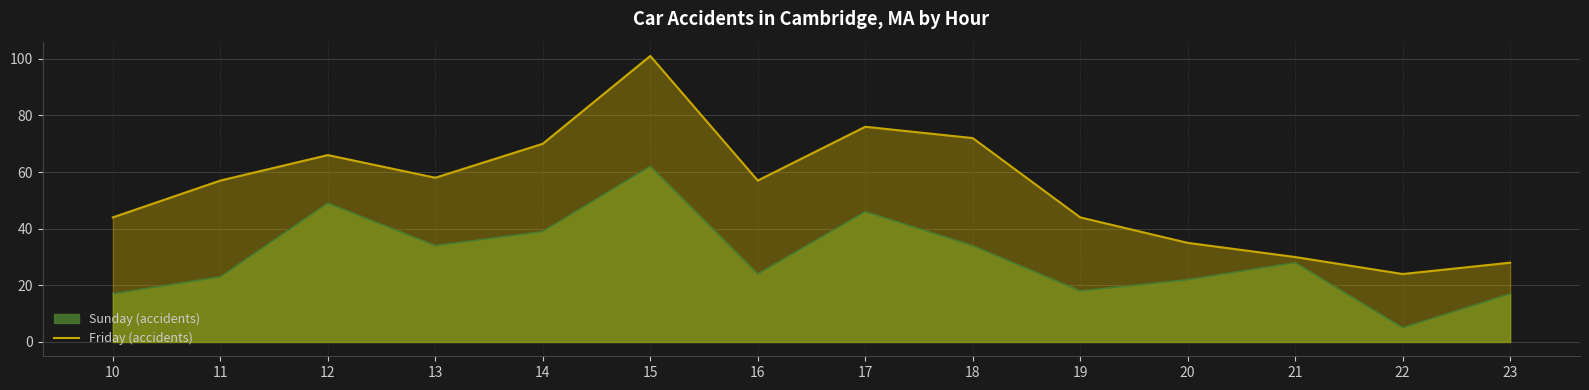

True or false: the data shows 91 at 16.

False